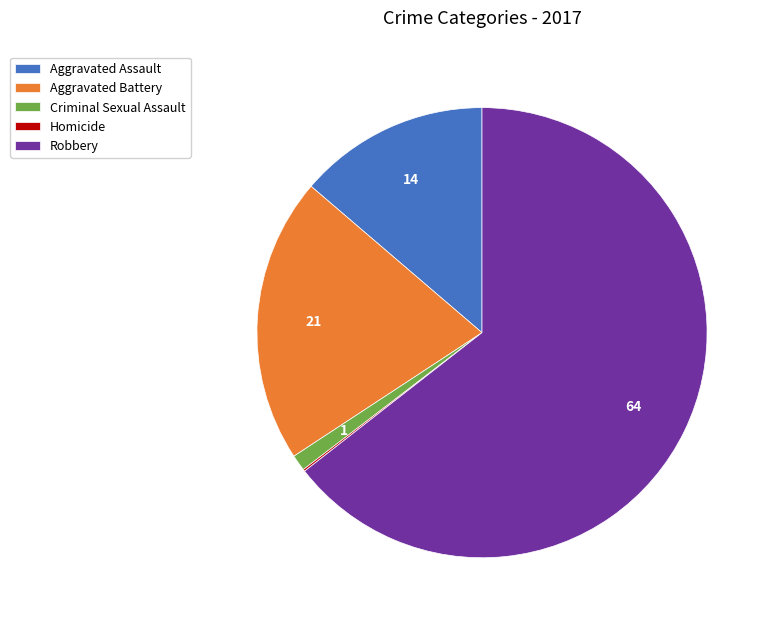

Which has a higher value, Aggravated Assault or Robbery?

Robbery